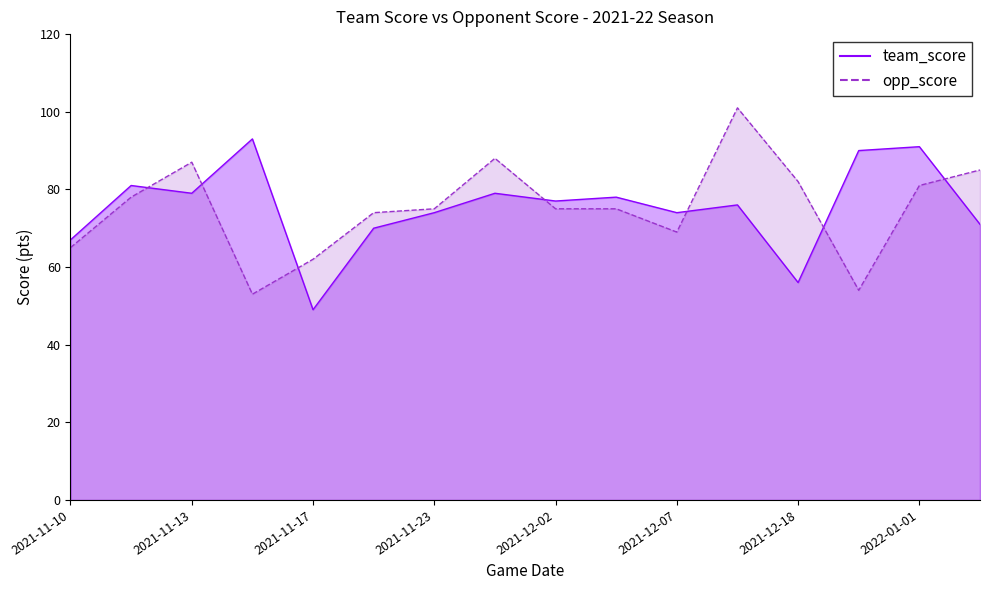

True or false: team_score has more than 2 interior local peaks.

True